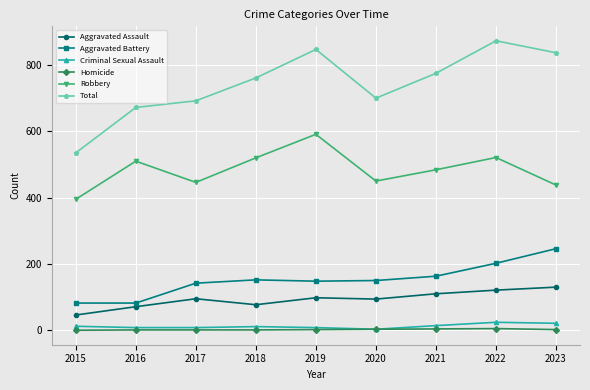

How many values in the Robbery series are below 484?

4